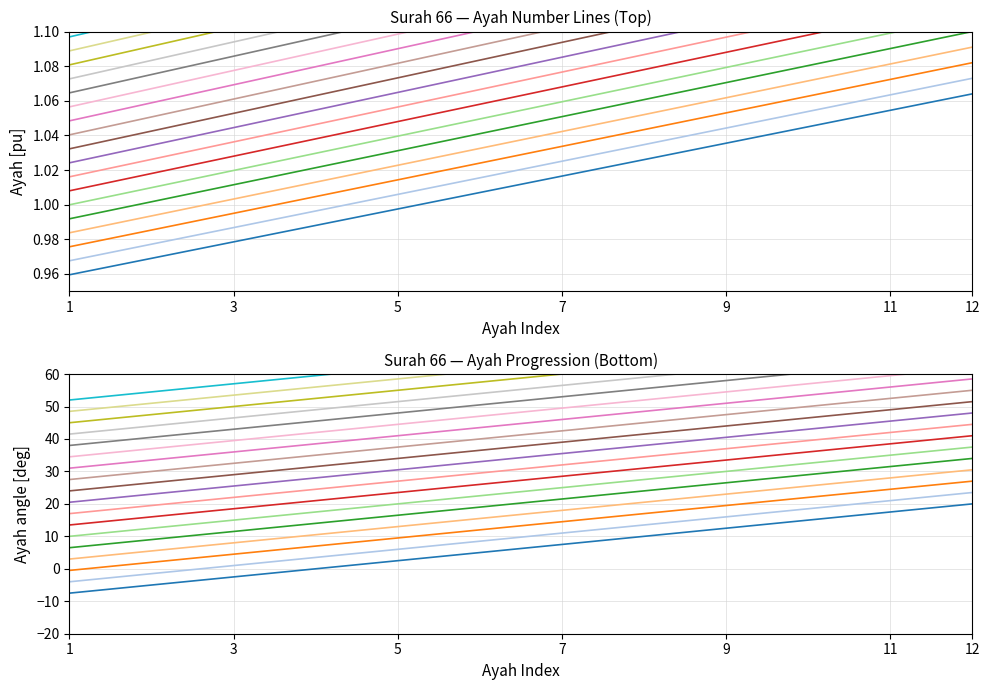

Which category has the highest value across all series?

12